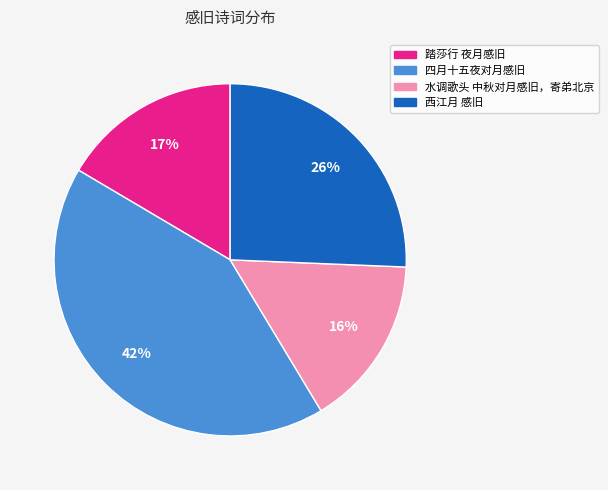

Do 西江月 感旧 and 四月十五夜对月感旧 together represent more than half of the pie?

Yes